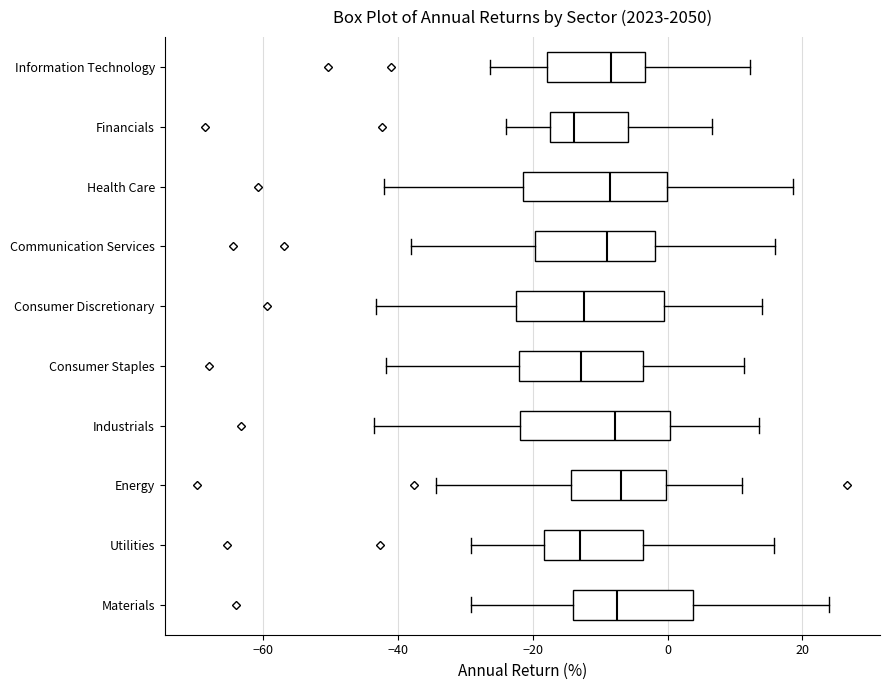

Reading bottom to top, read every box against the x-axis: the position of its median line, the range the box covers, and the ends of its whiskers. The values are not printed on the chart, so give them approximately, as read against the axis.

Materials: median -8, box -14 to 4, whiskers -30 to 24
Utilities: median -12, box -18 to -4, whiskers -30 to 16
Energy: median -6, box -14 to 0, whiskers -34 to 12
Industrials: median -8, box -22 to 0, whiskers -44 to 14
Consumer Staples: median -12, box -22 to -4, whiskers -42 to 12
Consumer Discretionary: median -12, box -22 to 0, whiskers -44 to 14
Communication Services: median -10, box -20 to -2, whiskers -38 to 16
Health Care: median -8, box -22 to 0, whiskers -42 to 18
Financials: median -14, box -18 to -6, whiskers -24 to 6
Information Technology: median -8, box -18 to -4, whiskers -26 to 12